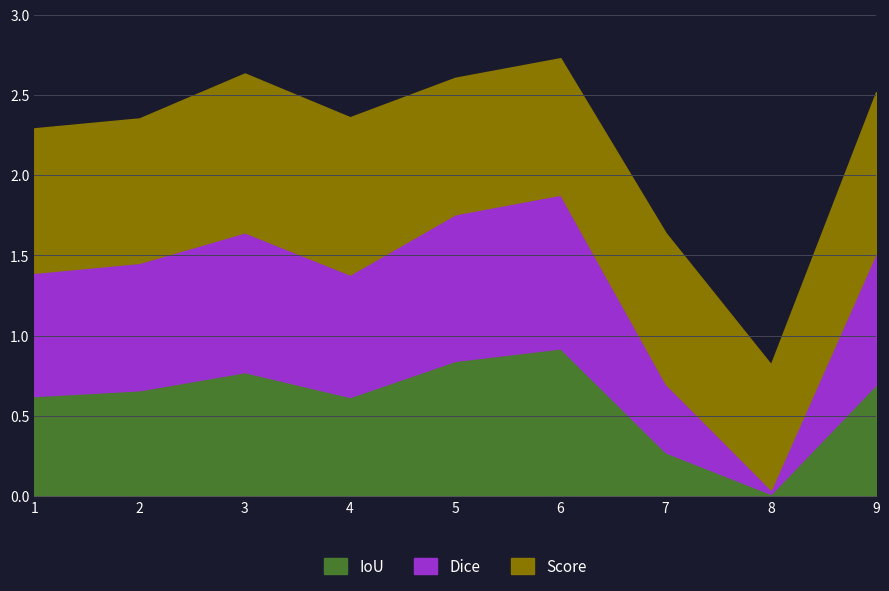

Reading left to right, list all the values displayed in this chart.

IoU: 1=0.6	2=0.7	3=0.8	4=0.6	5=0.8	6=0.9	7=0.3	8=0.0	9=0.7
Dice: 1=0.8	2=0.8	3=0.9	4=0.8	5=0.9	6=1.0	7=0.4	8=0.0	9=0.8
Score: 1=0.9	2=0.9	3=1.0	4=1.0	5=0.8	6=0.8	7=0.9	8=0.8	9=1.0